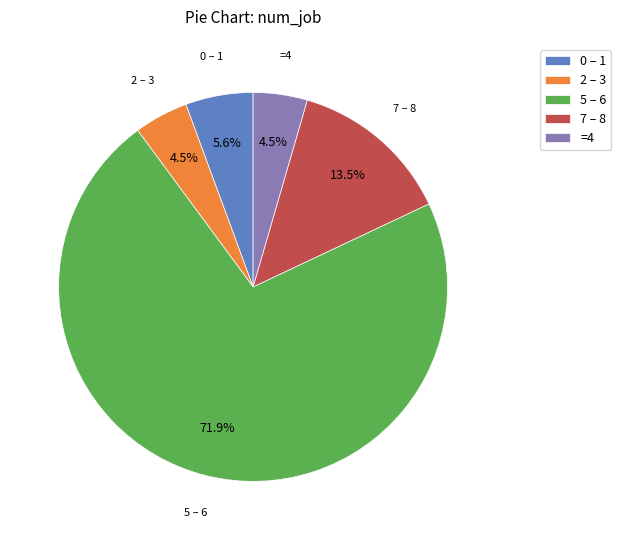

Is there any slice that represents more than half of the pie?

Yes